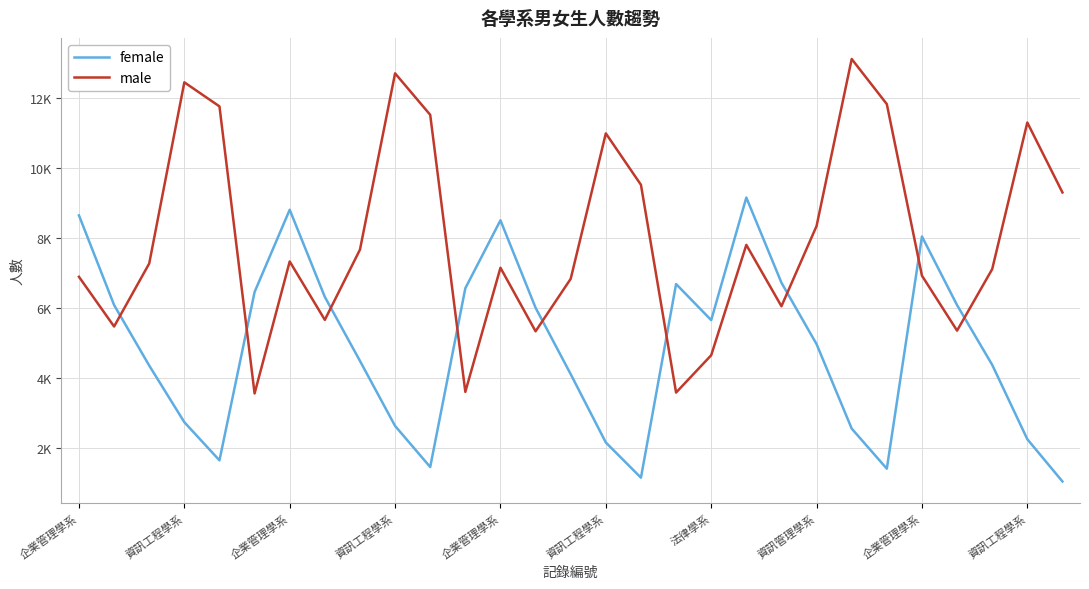

Is this an area chart (filled region under the line)?

No